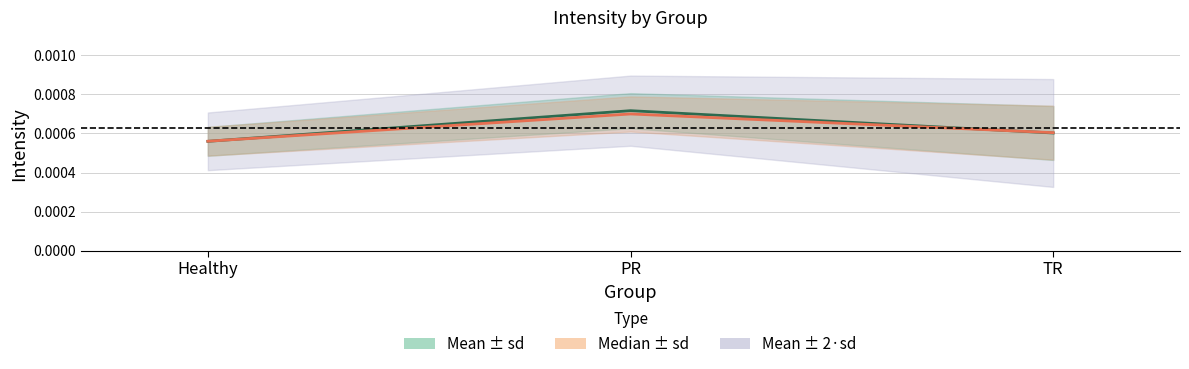

Which category has the lowest value across all series?

Healthy